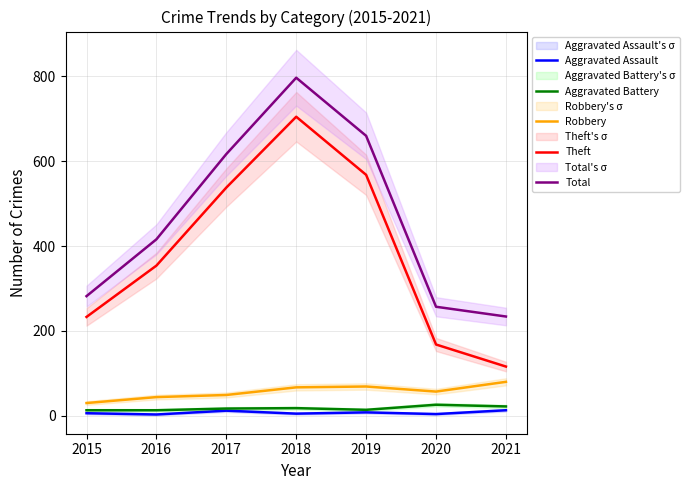

Count the number of data series in this chart.

5